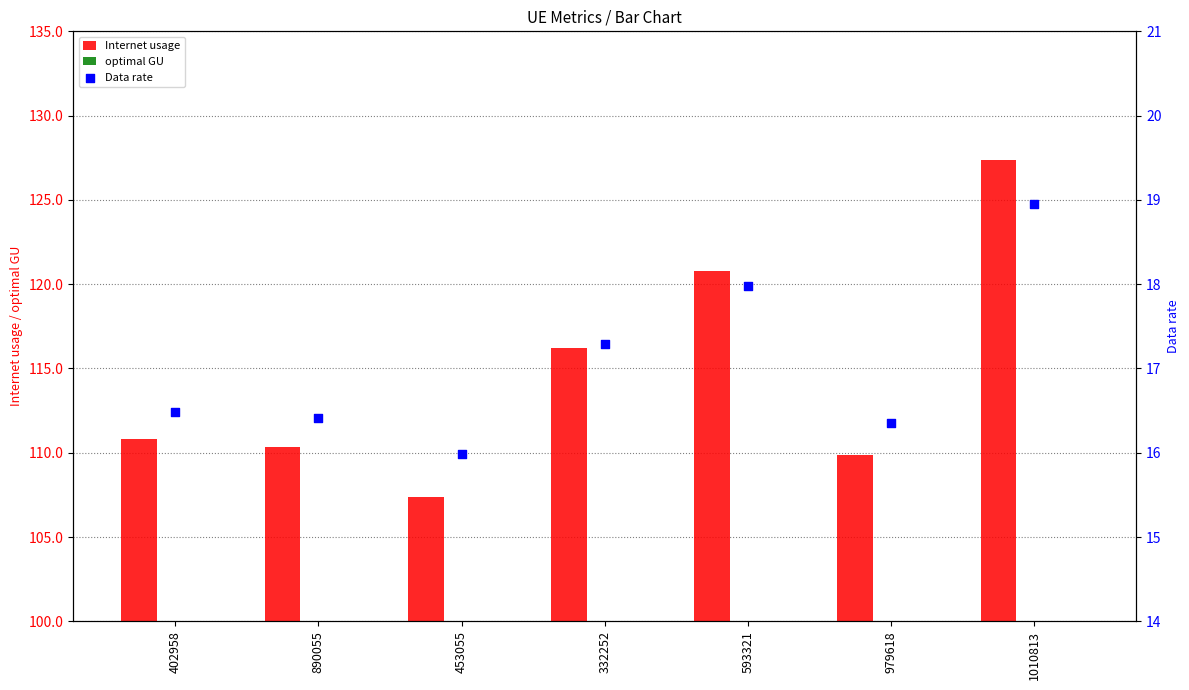

Is the value of Data rate at 890055 greater than the value of optimal GU at 402958?

No